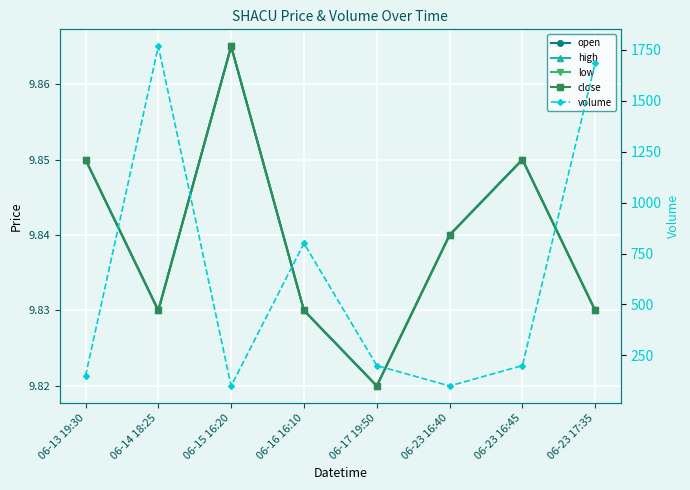

What is the lowest value of the open series?

9.8